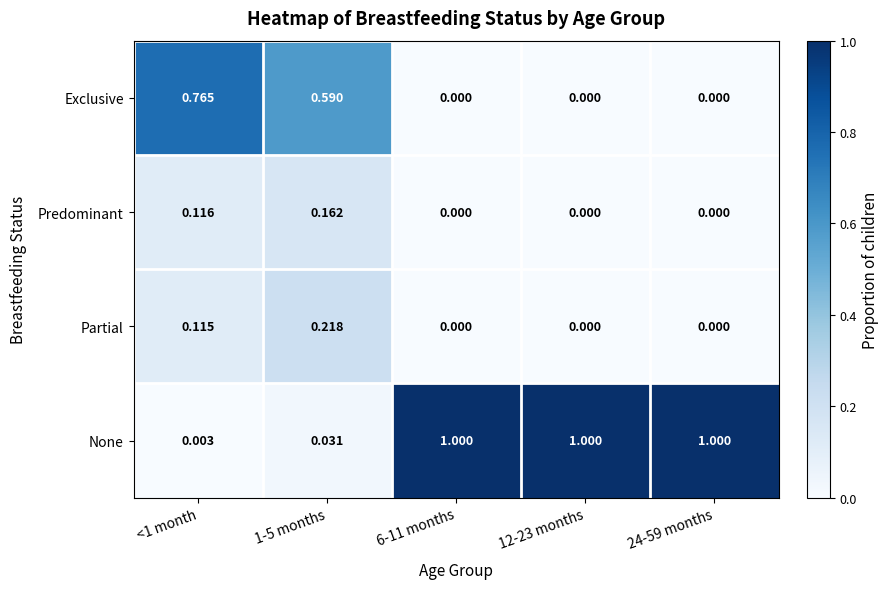

Which series has the largest range (max minus min)?

None